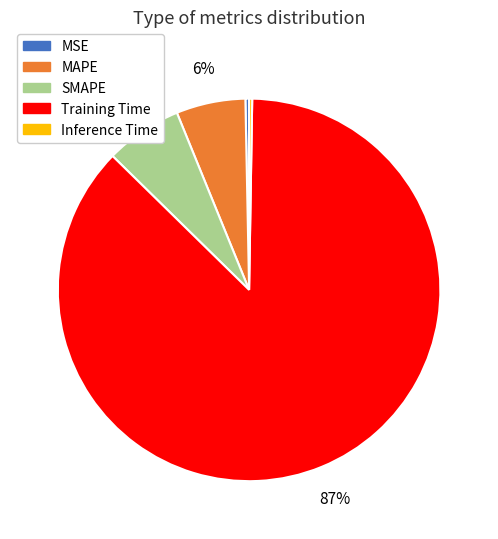

Does Training Time account for over 50% of the chart?

Yes